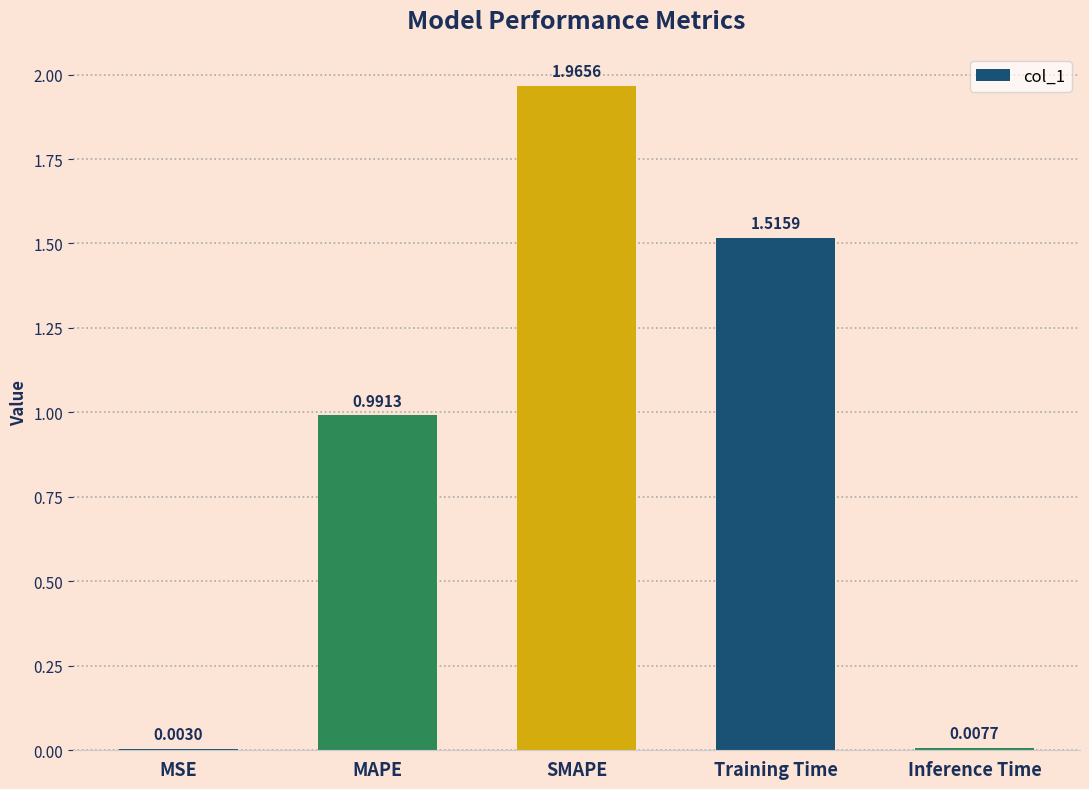

Which category has the highest value across all series?

SMAPE